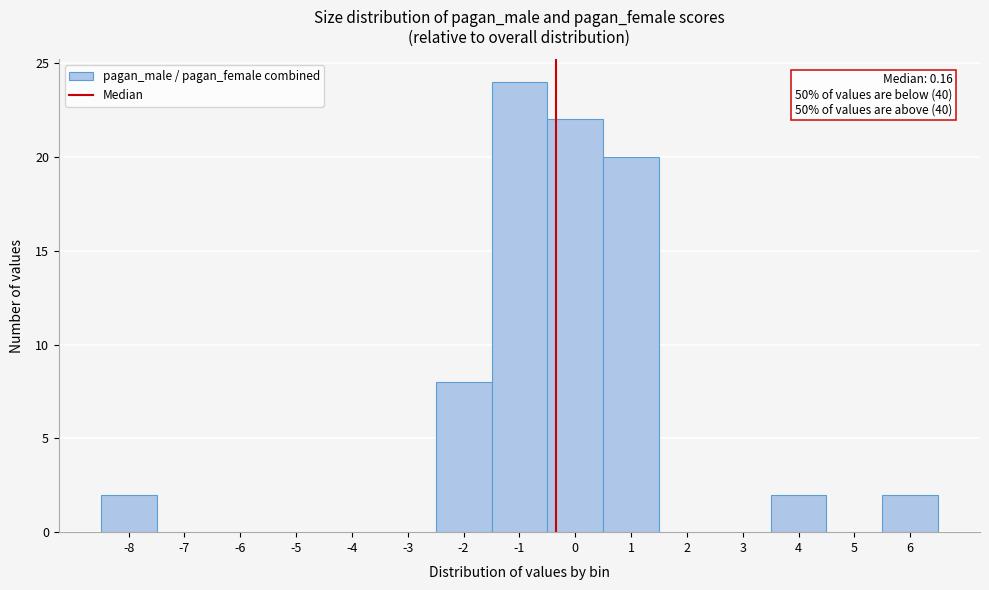

Reading left to right, list all the values displayed in this chart.

-8=2	-7=0	-6=0	-5=0	-4=0	-3=0	-2=8	-1=24	0=22	1=20	2=0	3=0	4=2	5=0	6=2